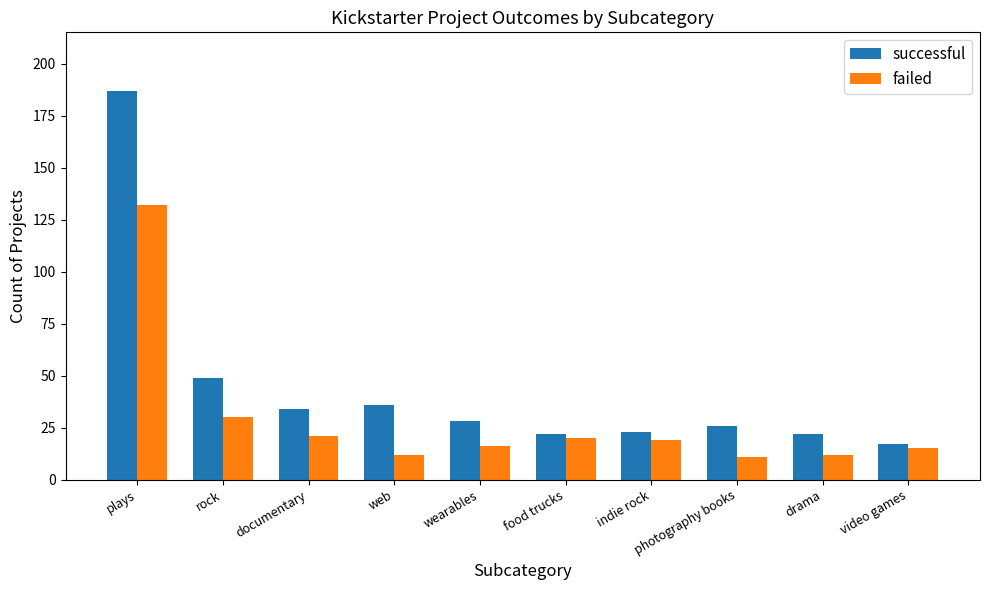

What is the total value across all series at food trucks?

42